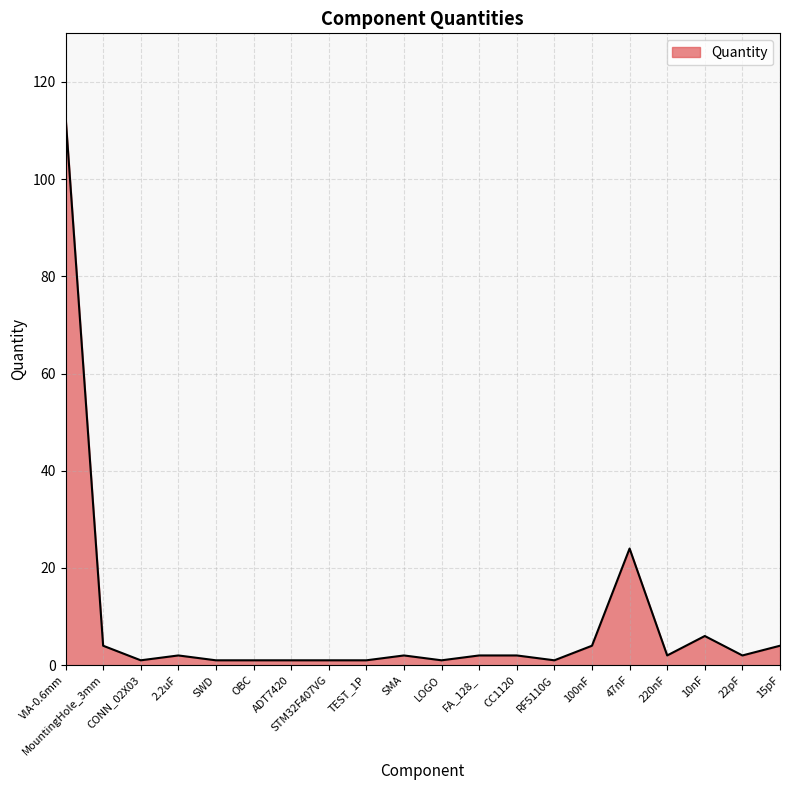

Where is the data nearest to the value 57?

47nF